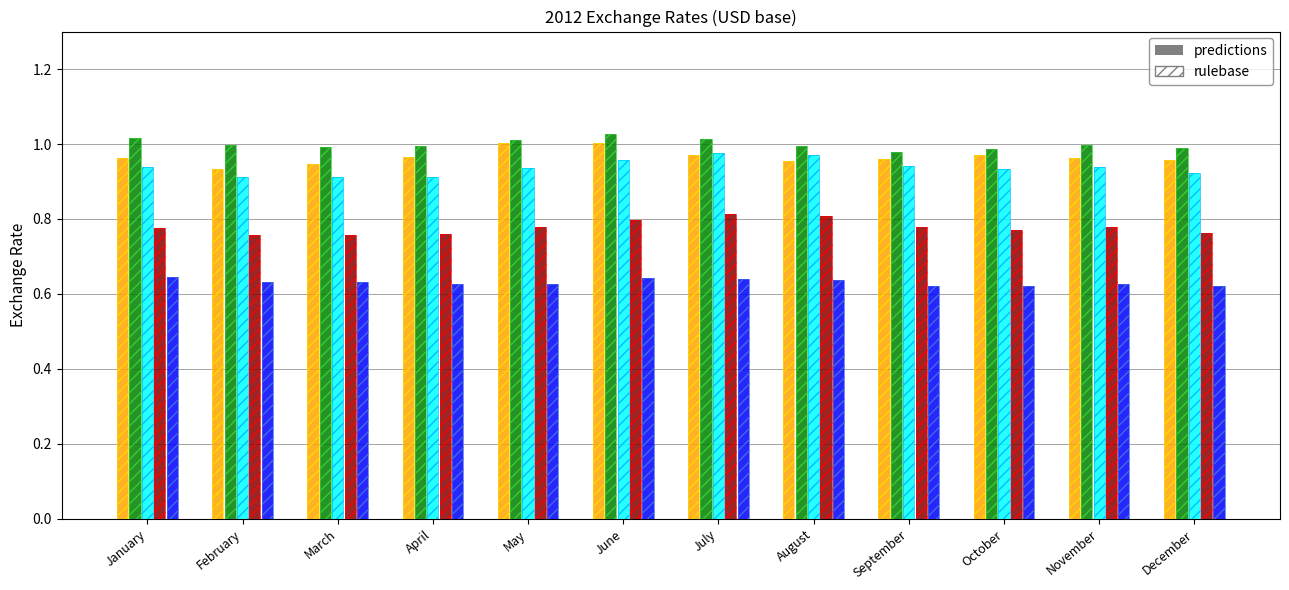

Count the EUR values in the range 0 to 1.

12